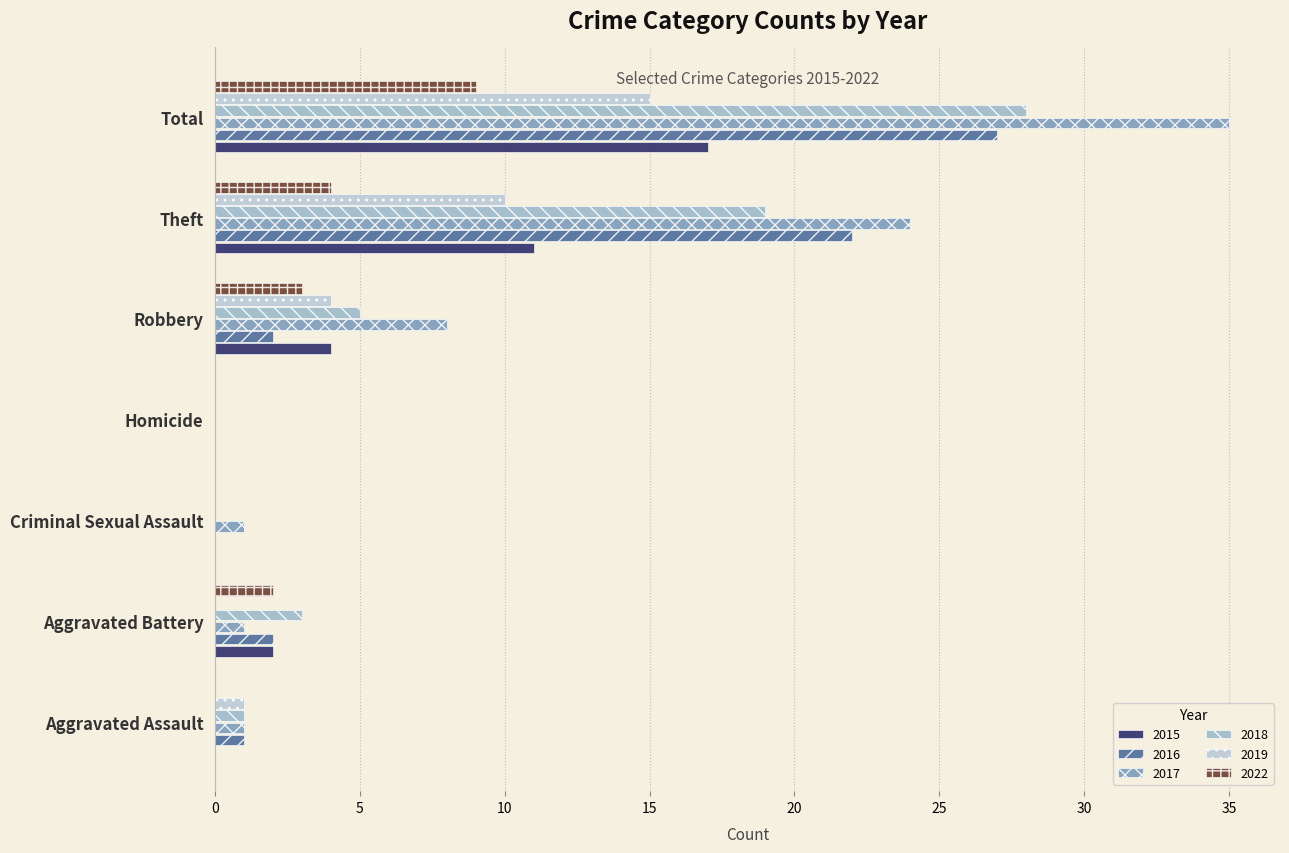

Where is 2016 nearest to the value 13?

Theft